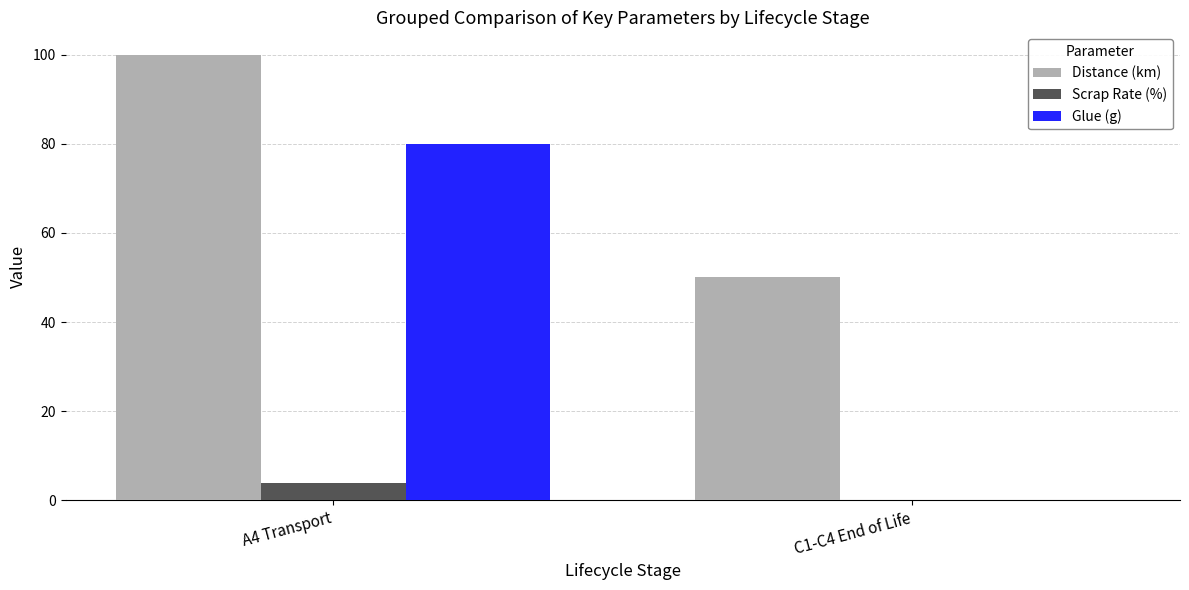

What is the greatest value displayed?

100